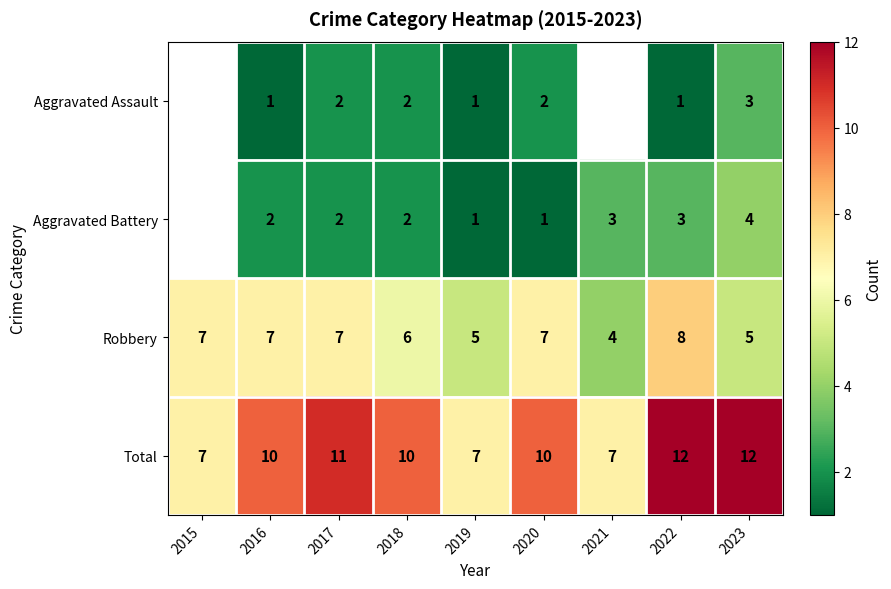

How many data points in Robbery are less than 7?

4